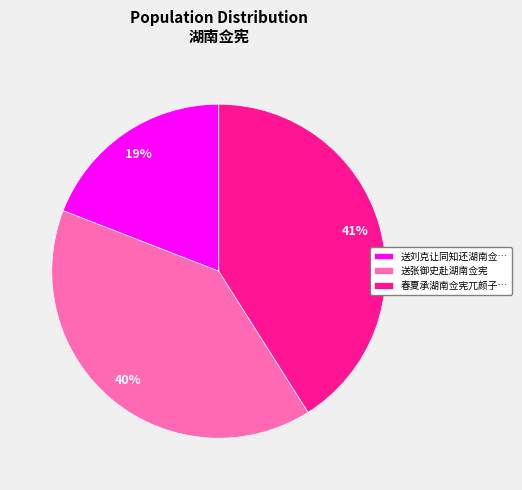

Which slice is the smallest?

送刘克让同知还湖南佥…